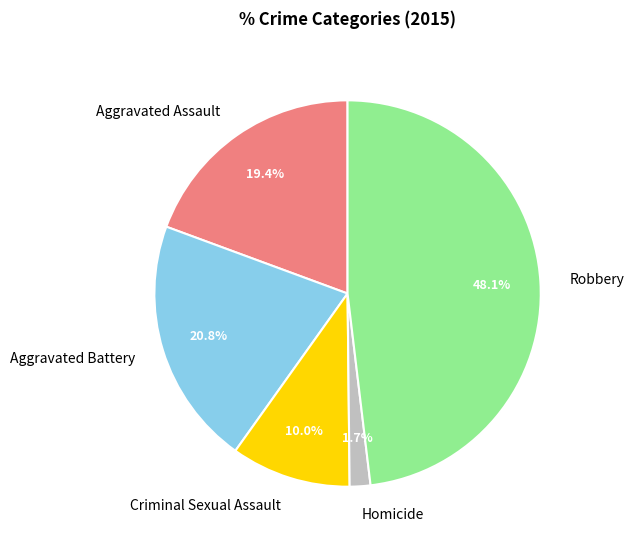

Does Aggravated Battery represent more than half of the total?

No